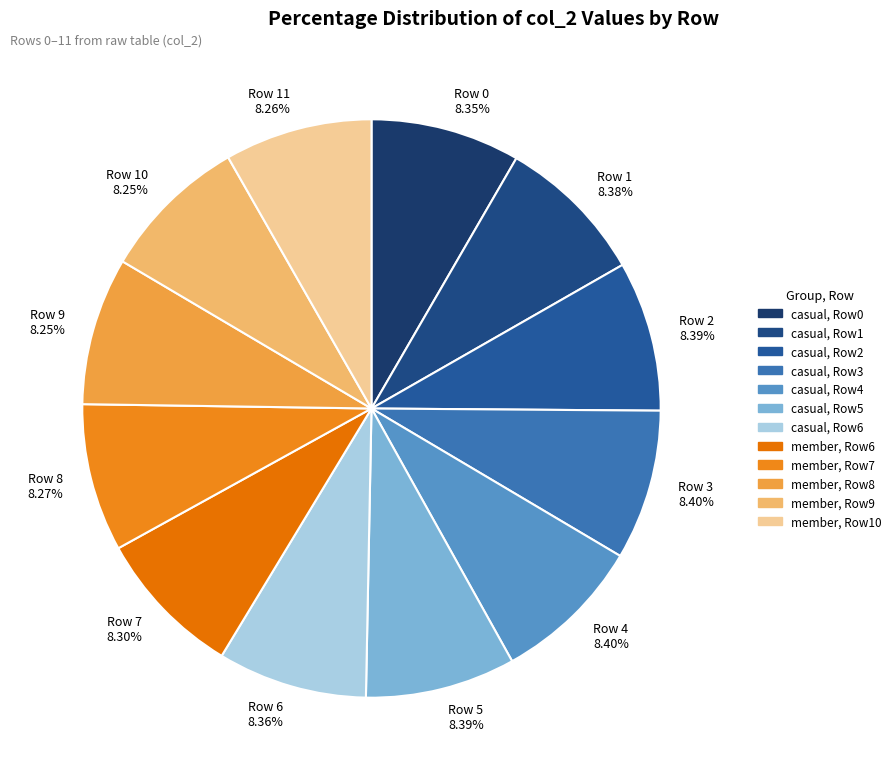

Approximately how many times larger is the value at Row 10 8.25% compared to Row 9 8.25%?

1.0